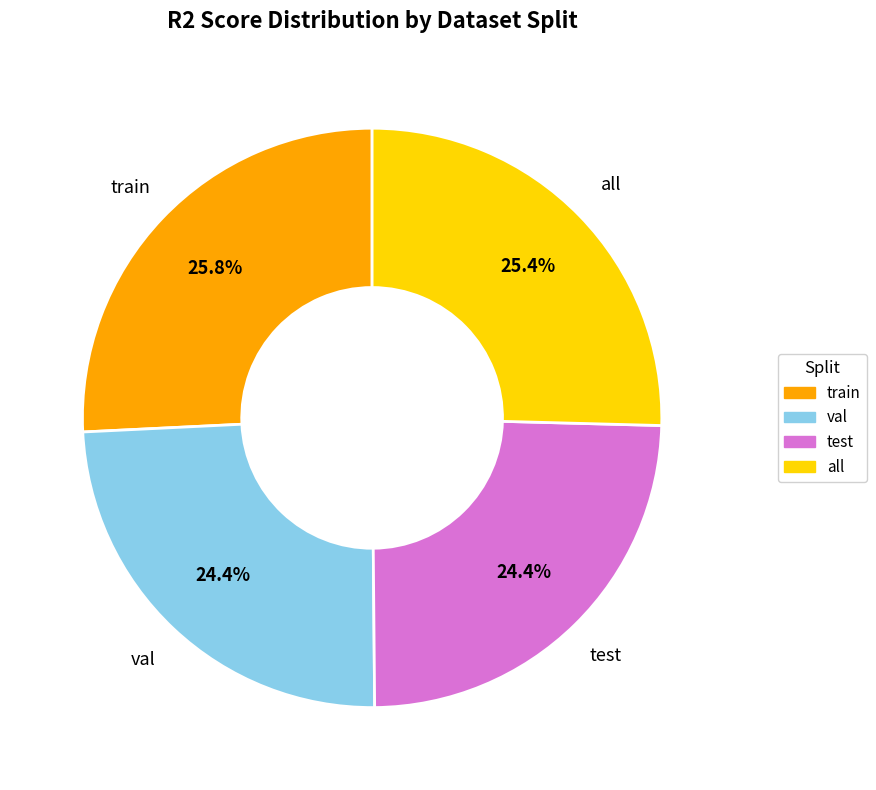

To the nearest percent, what percentage of the pie is train?

26%